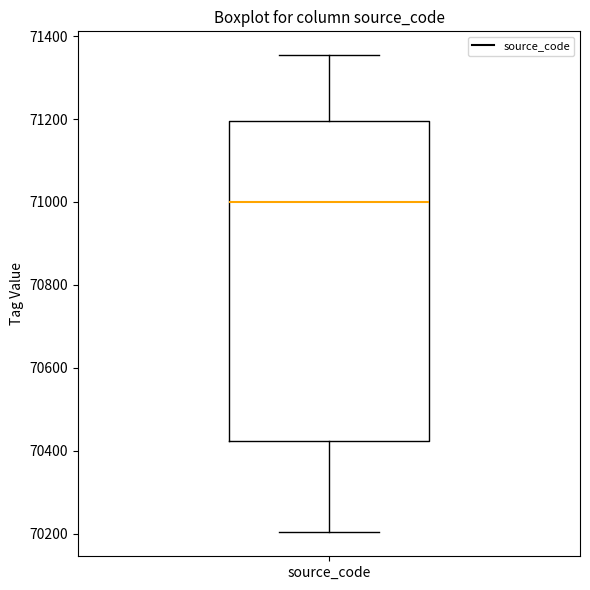

Transcribe this box plot: give where the median line is, the range the box spans, and where the two whiskers end, as read against the y-axis. The values are not printed on the chart, so give them approximately, as read against the axis.

median 71000, box 70420 to 71200, whiskers 70200 to 71360